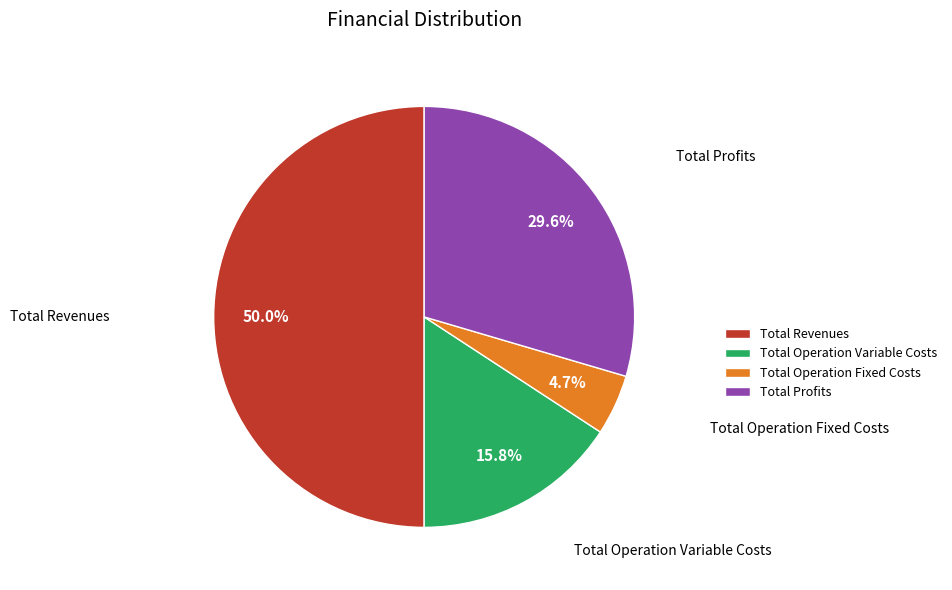

To the nearest percent, what is the combined percentage of Total Profits and Total Revenues?

80%